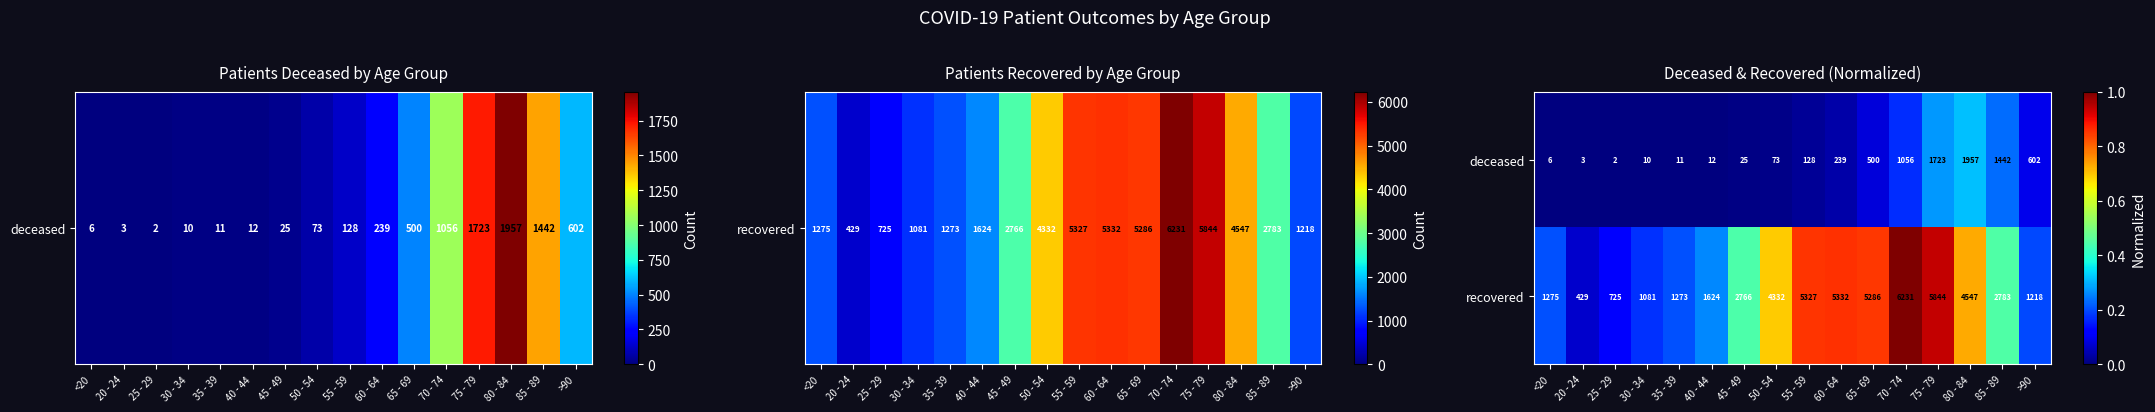

What is the difference between the highest and lowest values at 55 - 59?

5199